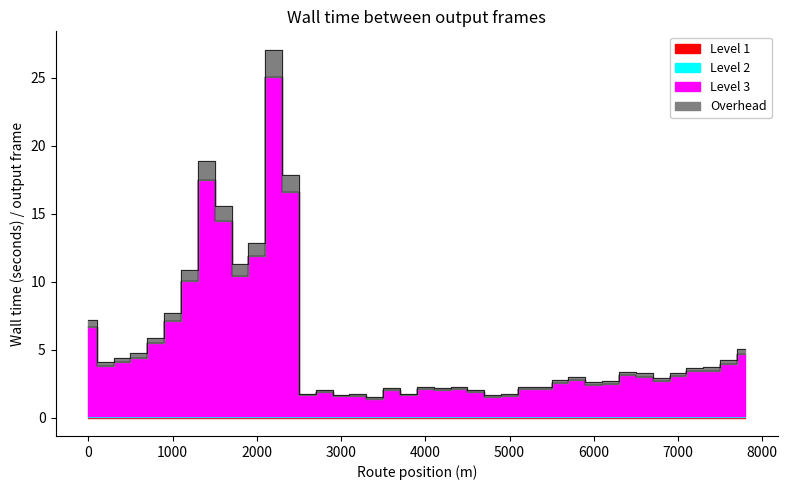

Rank the categories by value from highest to lowest.

2200, 1400, 2400, 1600, 2000, 1800, 1200, 1000, 0, 800, 7800, 600, 400, 7600, 200, 7400, 7200, 6400, 7000, 6600, 5800, 6800, 5600, 6200, 6000, 5400, 4000, 5200, 4400, 3600, 4200, 4600, 2800, 3800, 2600, 5000, 3200, 3000, 4800, 3400